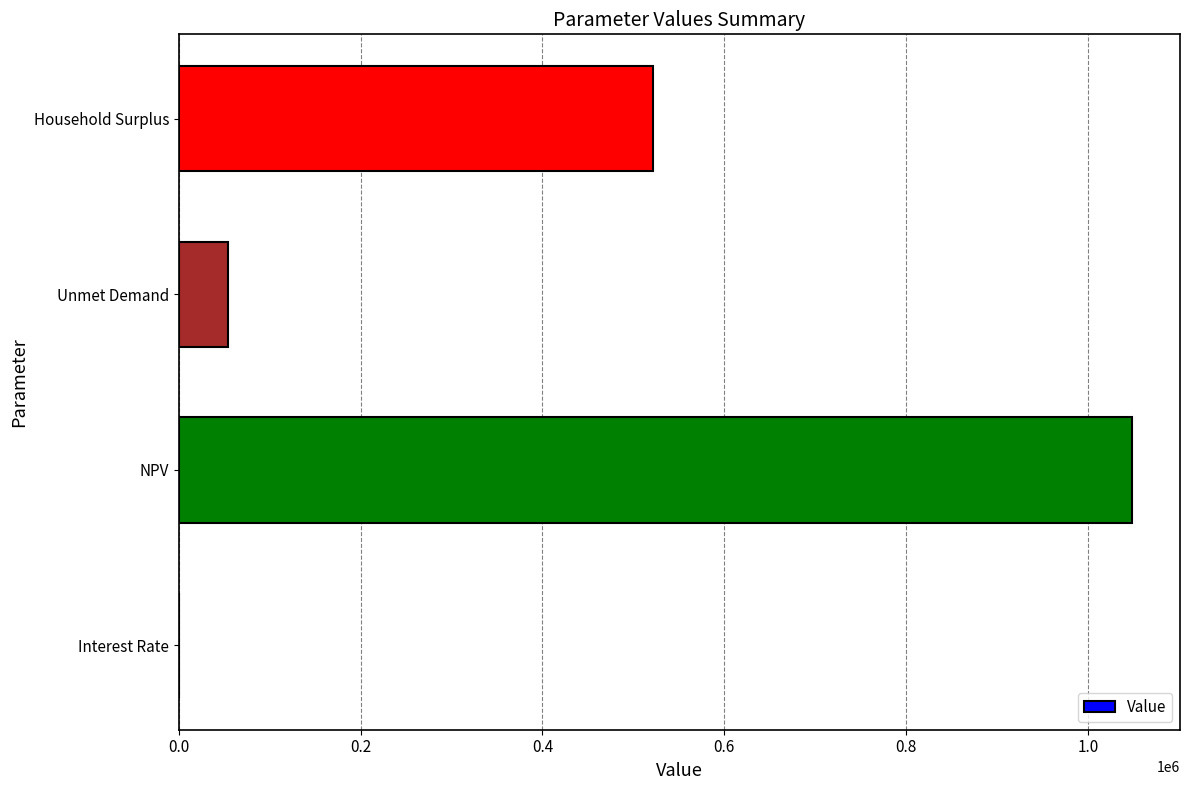

How many categories are shown in the chart?

4